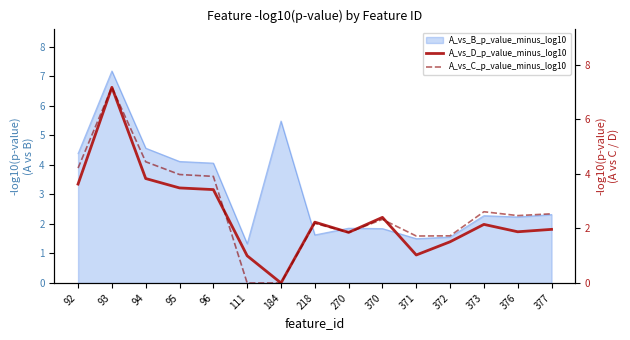

The value of A_vs_D_p_value_minus_log10 at 371 is 1.0. True or false?

True